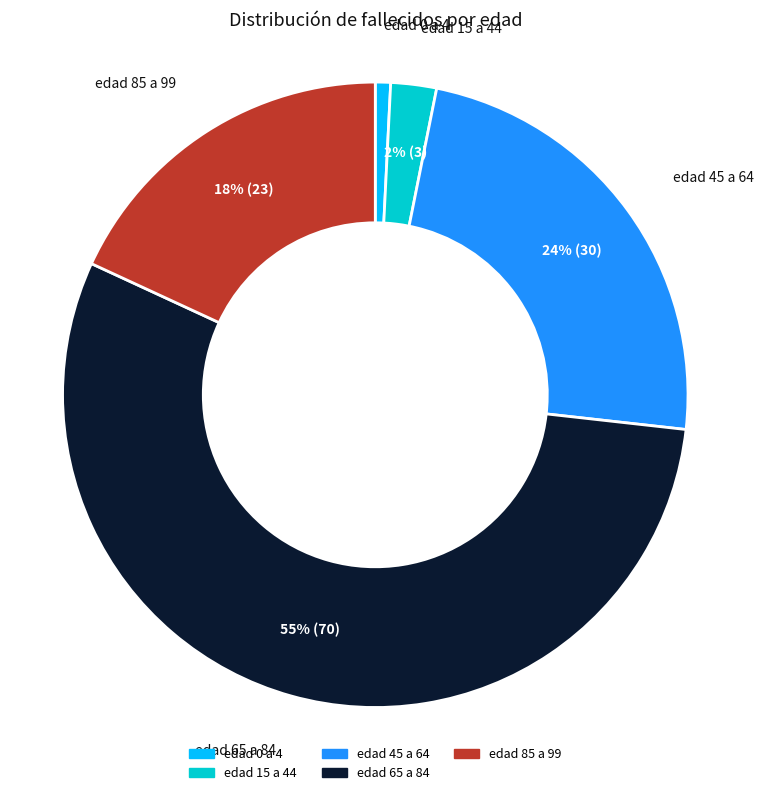

To the nearest percent, what is the combined percentage of edad 65 a 84 and edad 85 a 99?

73%